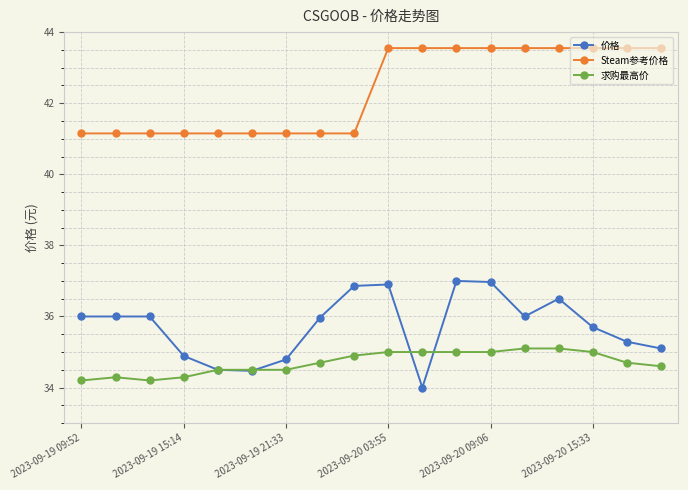

True or false: 求购最高价 has more than 0 interior local peaks.

True